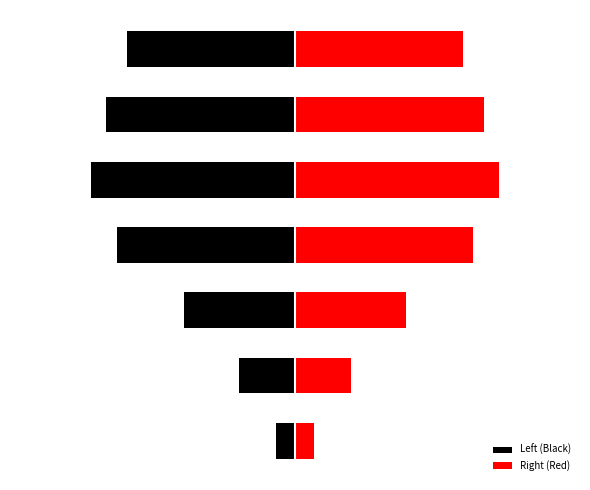

Which series has the largest range (max minus min)?

Left (Black)